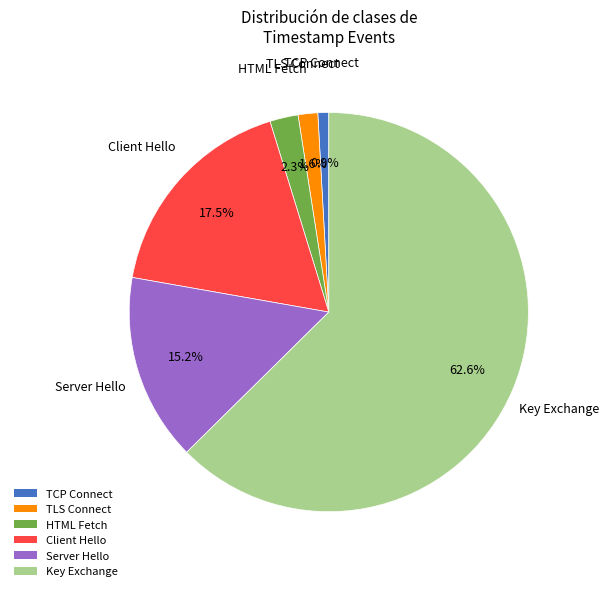

How many segments does this pie chart have?

6